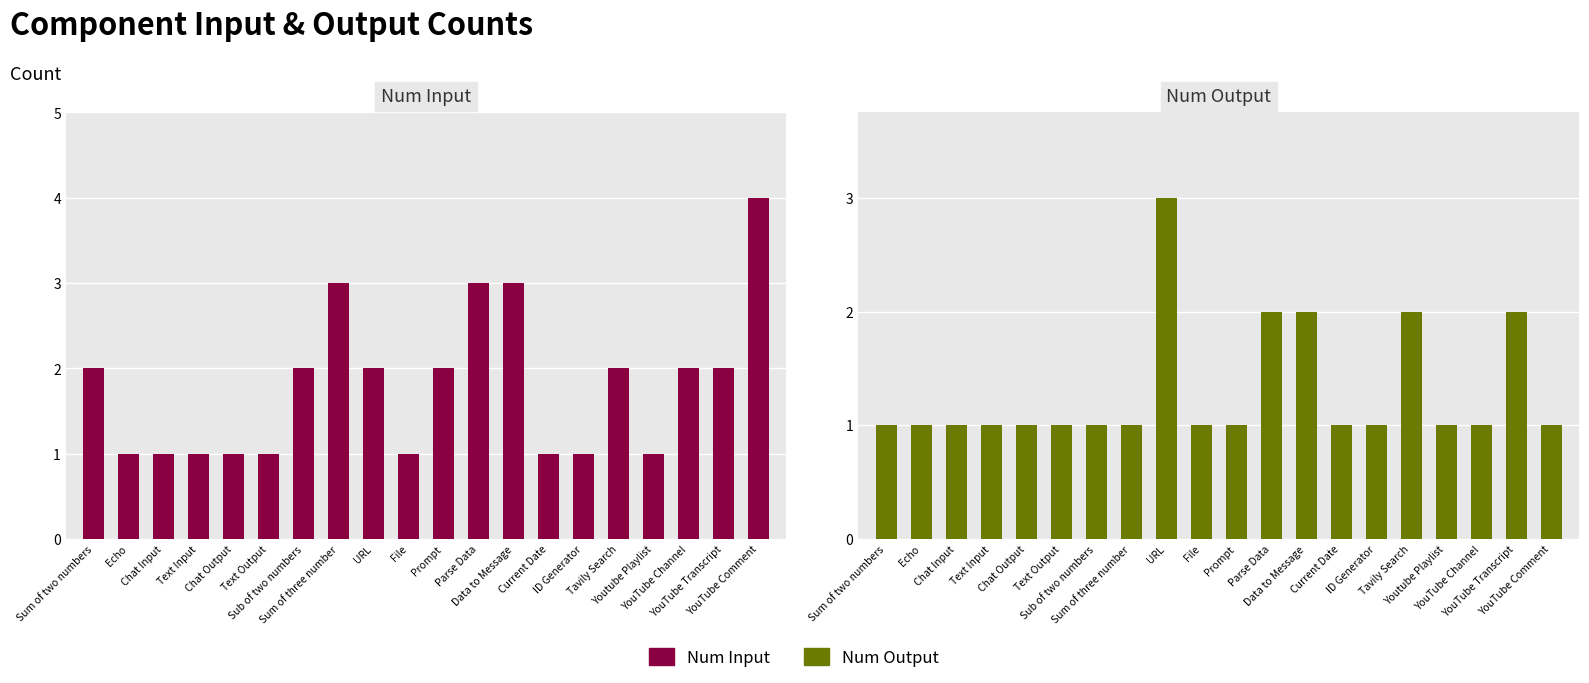

Reading right to left, transcribe all the data shown in this chart.

Num Input: 4	2	2	1	2	1	1	3	3	2	1	2	3	2	1	1	1	1	1	2
Num Output: 1	2	1	1	2	1	1	2	2	1	1	3	1	1	1	1	1	1	1	1